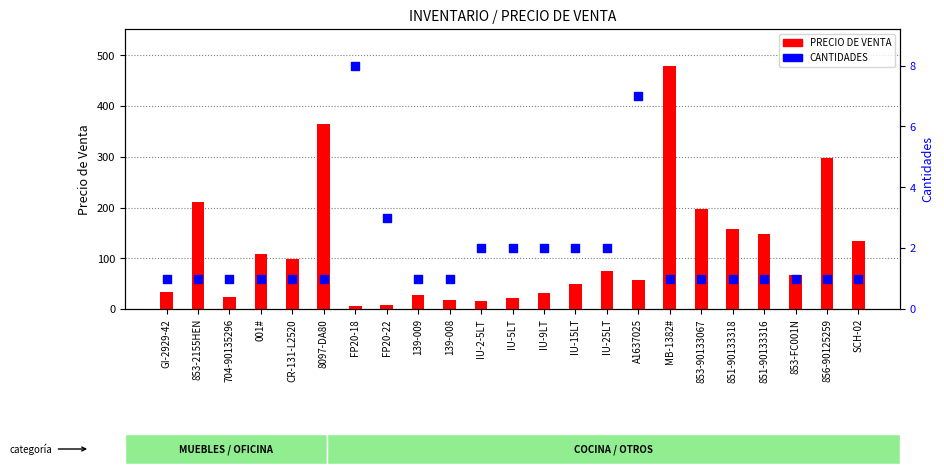

Which series contains the highest Y value?

PRECIO DE VENTA